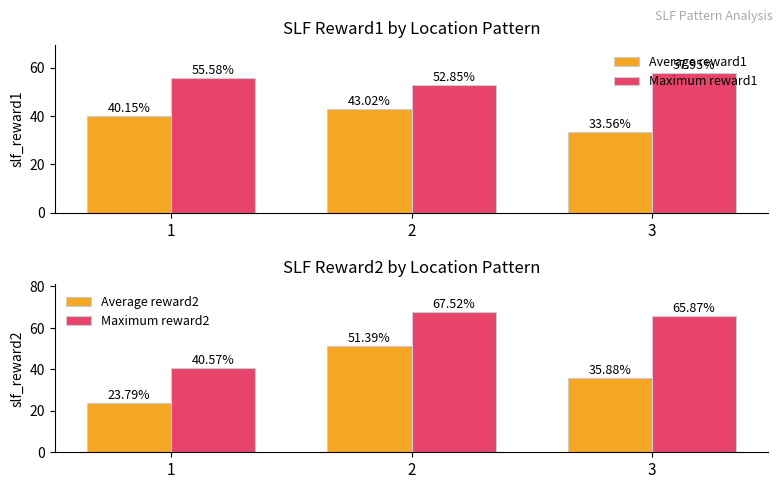

Where is Average reward2 nearest to the value 37?

3